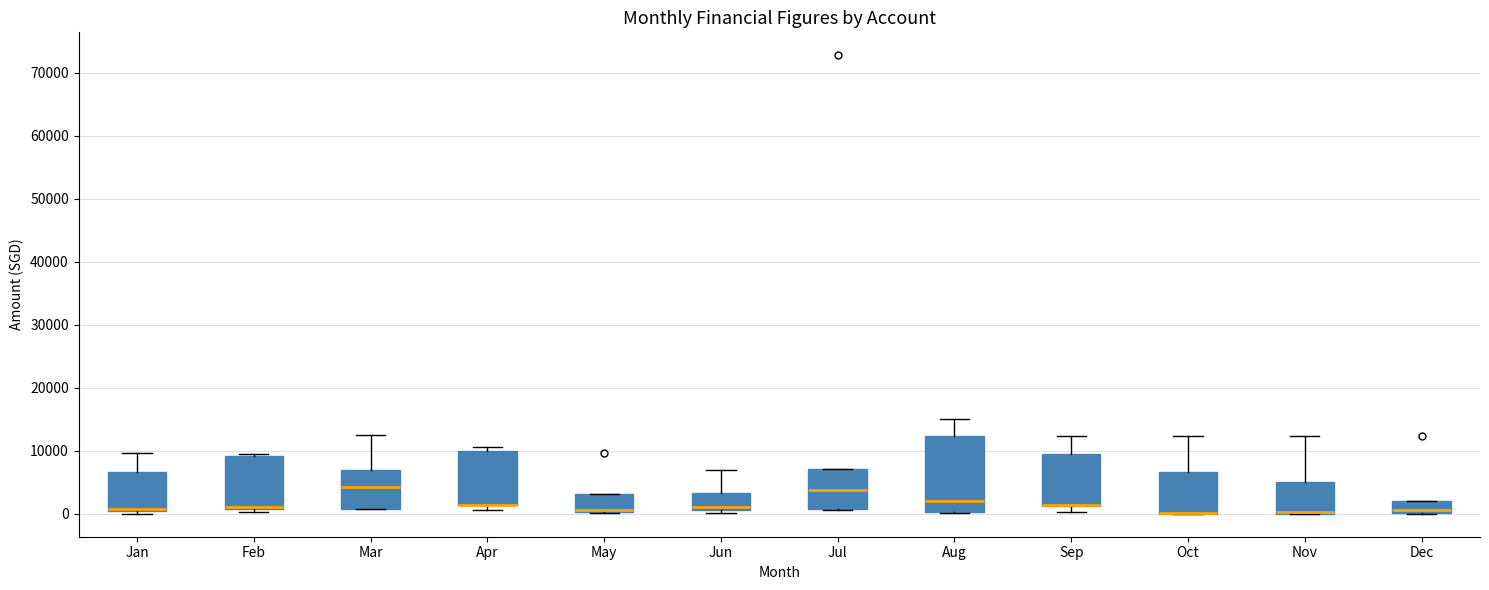

Where does the median line of the box for Mar sit on the y-axis? The values are not printed on the chart, so give them approximately, as read against the axis.

4000